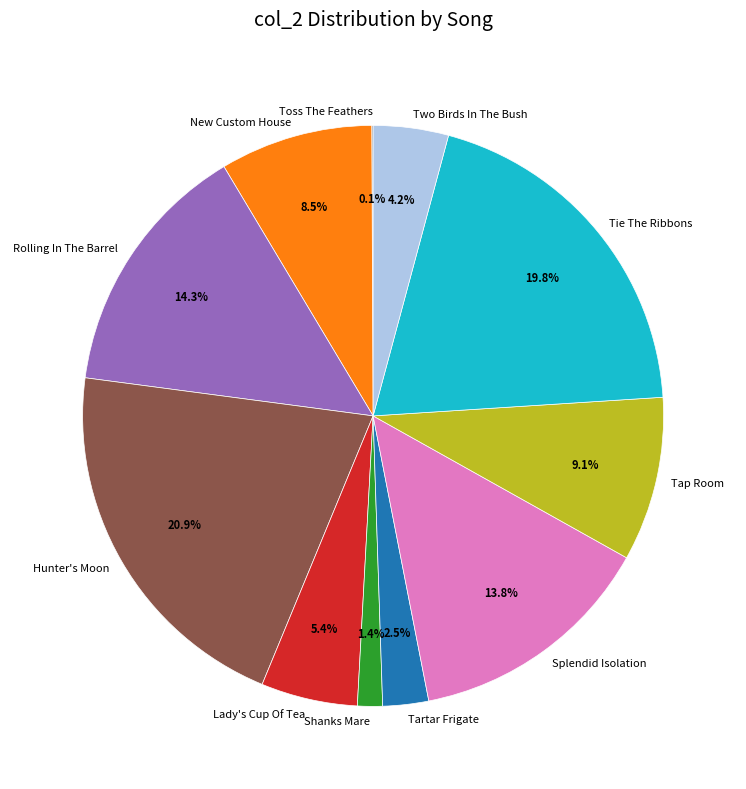

Is there any slice that represents more than half of the pie?

No